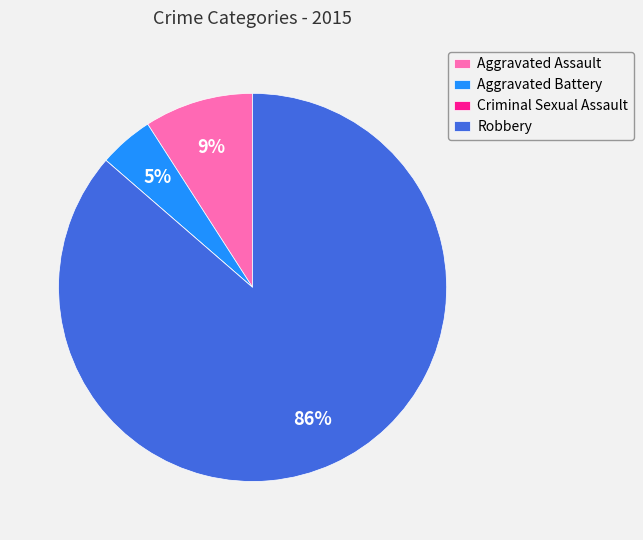

True or false: Aggravated Assault accounts for 18% of the total.

False